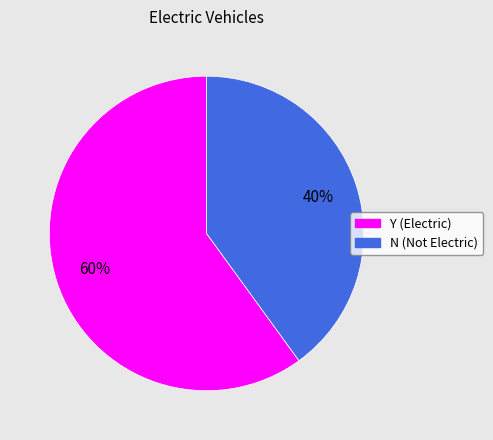

Approximately how many times larger is the value at Y compared to N?

1.5